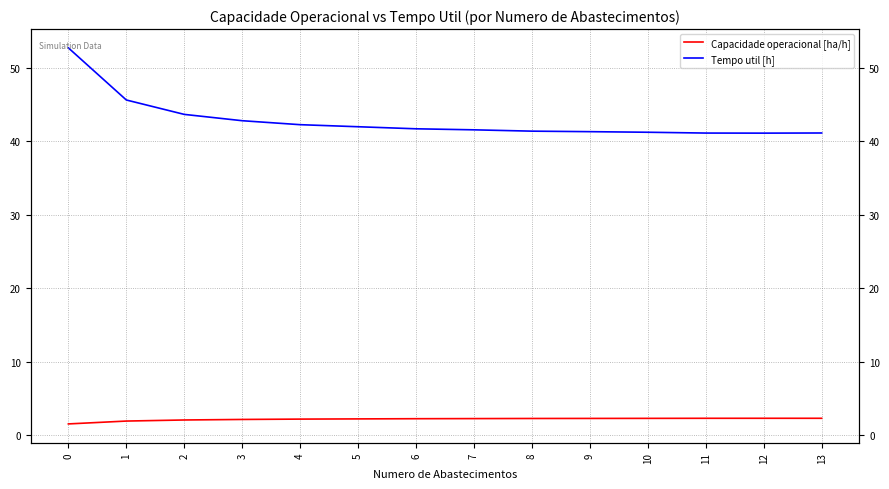

What is the average value of the Tempo util [h] series?

42.8